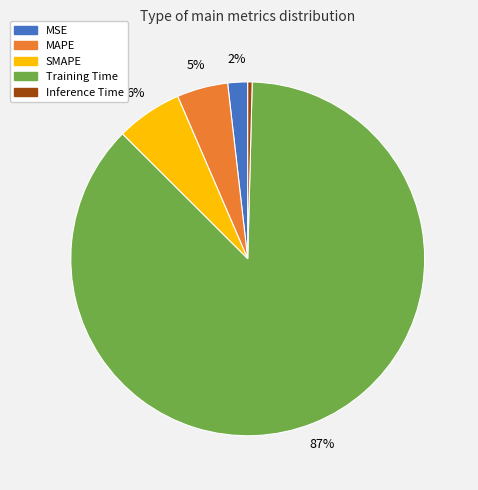

Which slice represents more than half of the pie?

Training Time